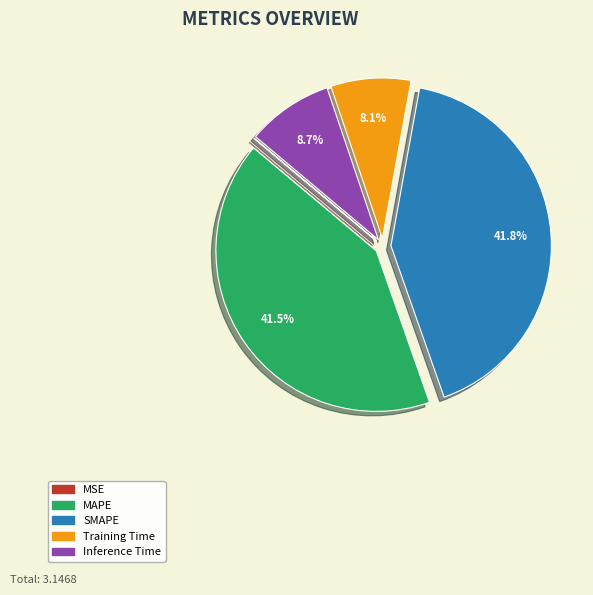

True or false: Training Time accounts for 8% of the total.

True